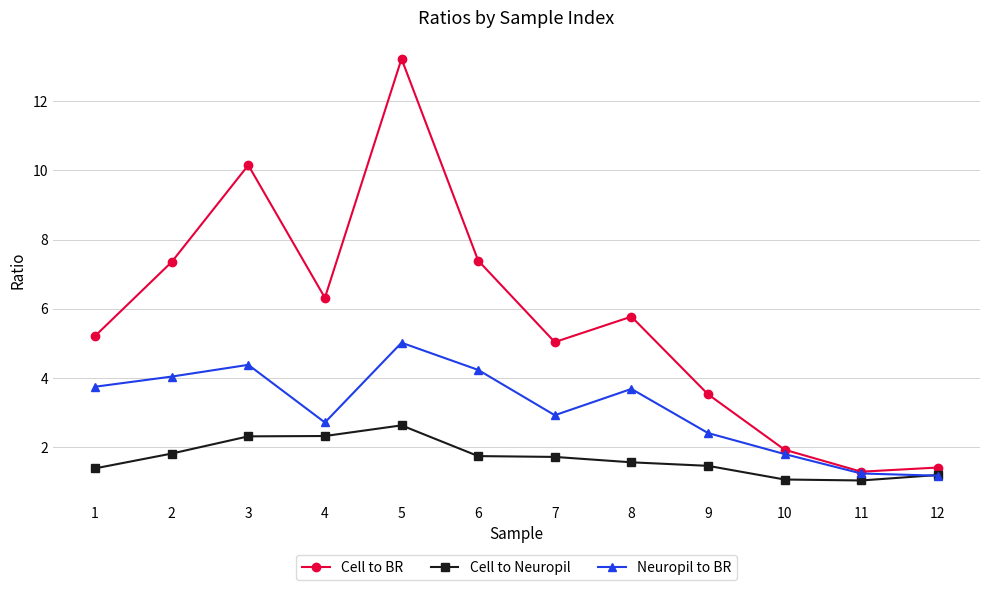

How many interior local peaks does the Cell to BR series have?

3